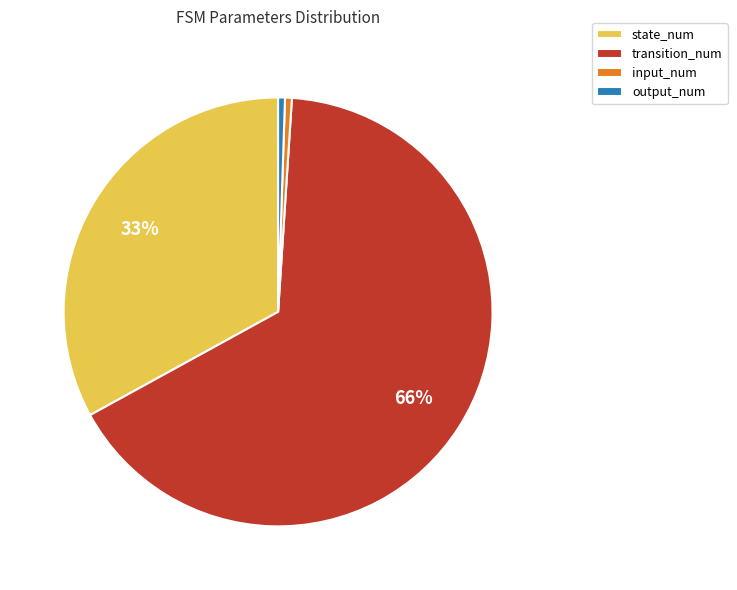

The transition_num slice represents 66% of the pie. True or false?

True